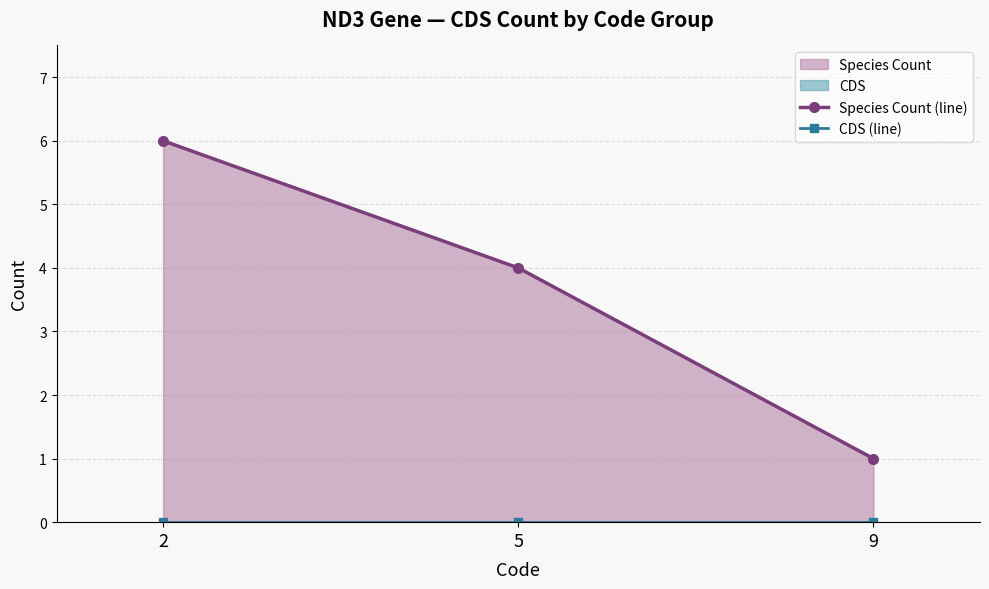

What is the spread (max minus min) of values at 5?

4